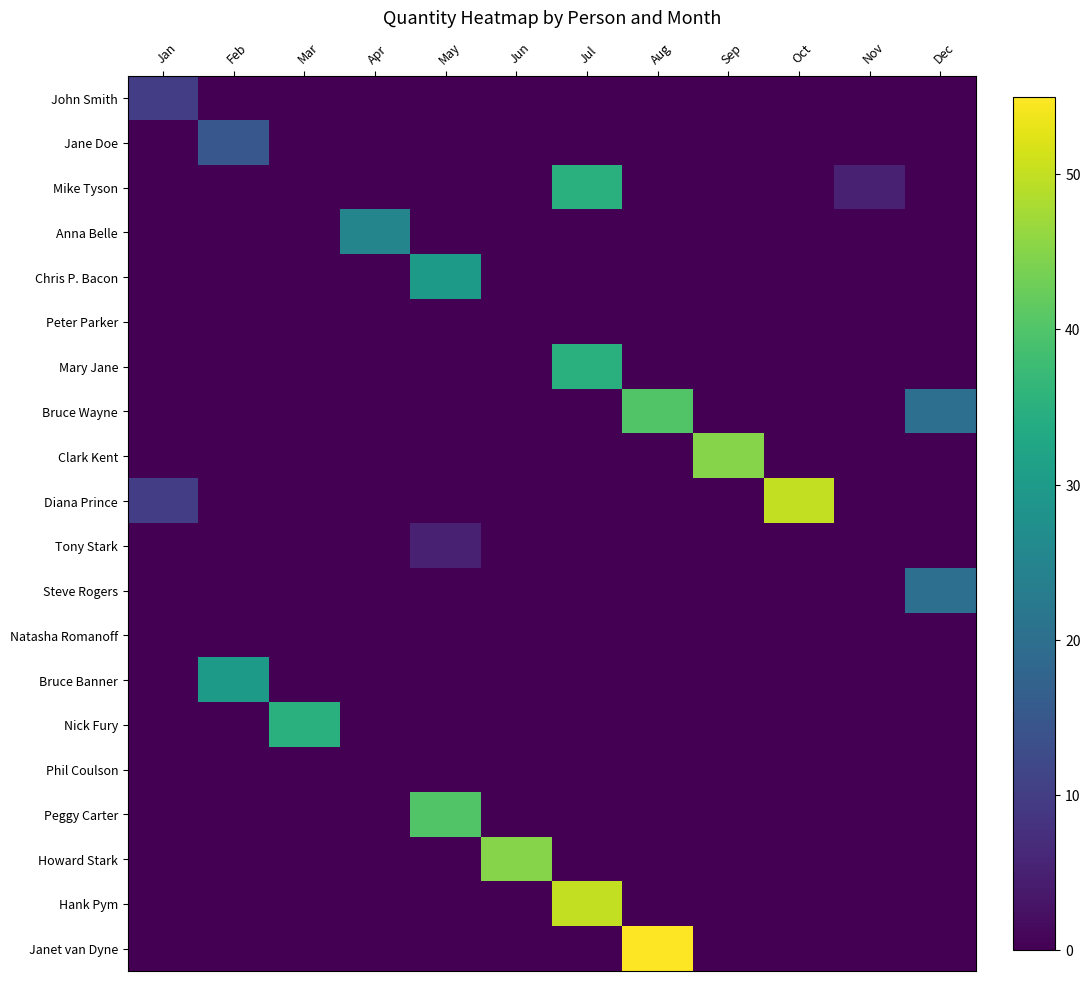

Which category has the lowest value across all series?

Feb